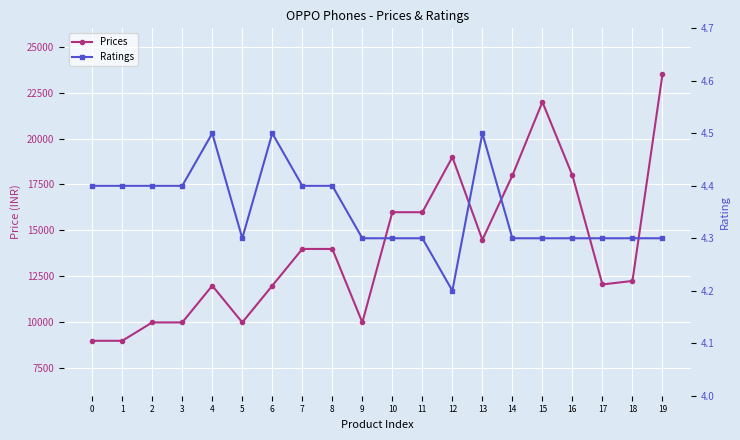

Reading left to right, list all the values displayed in this chart.

Prices: 8990.0	8990.0	9990.0	9990.0	11990.0	9990.0	11990.0	13990.0	13990.0	9990.0	15990.0	15990.0	18990.0	14488.0	17990.0	21990.0	17990.0	12057.0	12248.0	23490.0
Ratings: 4.4	4.4	4.4	4.4	4.5	4.3	4.5	4.4	4.4	4.3	4.3	4.3	4.2	4.5	4.3	4.3	4.3	4.3	4.3	4.3